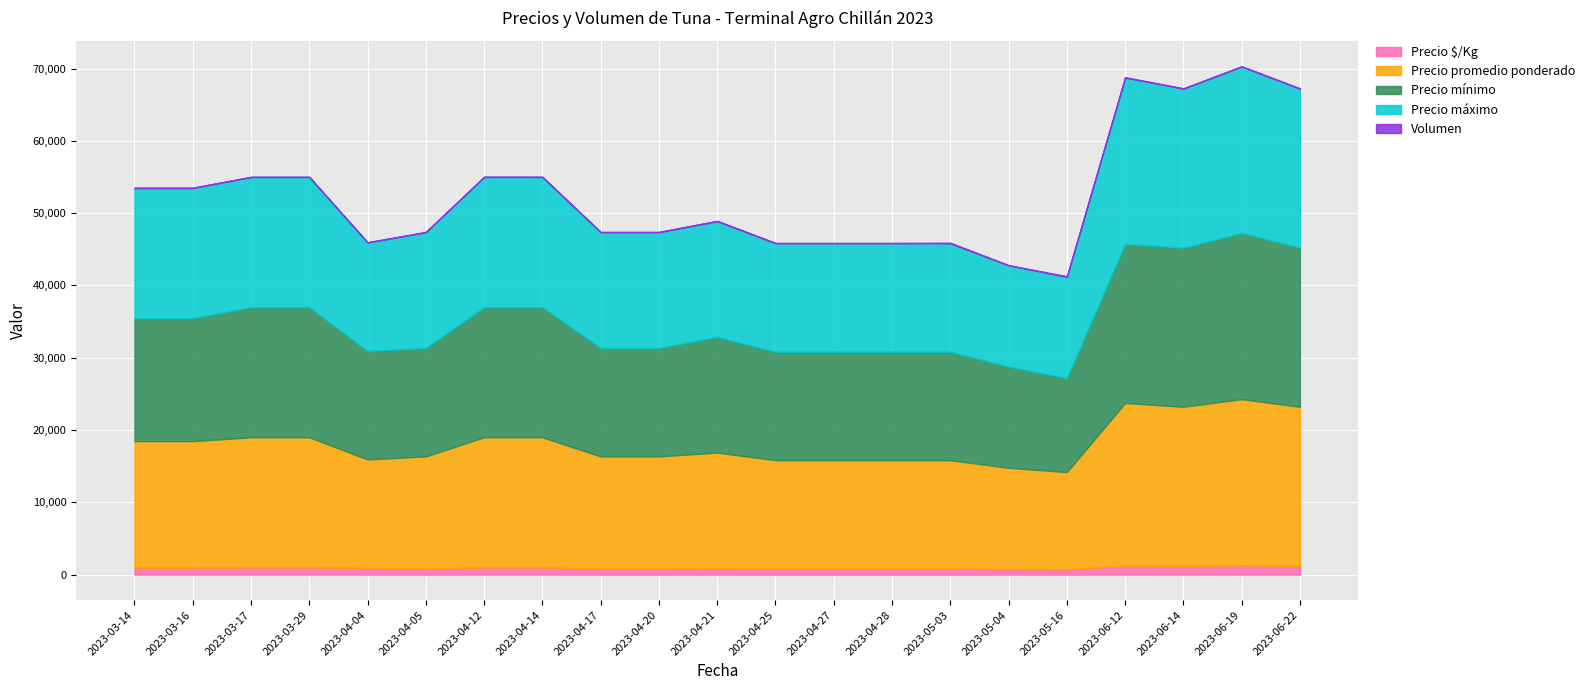

What is the label of the 1st point from the left?

2023-03-14